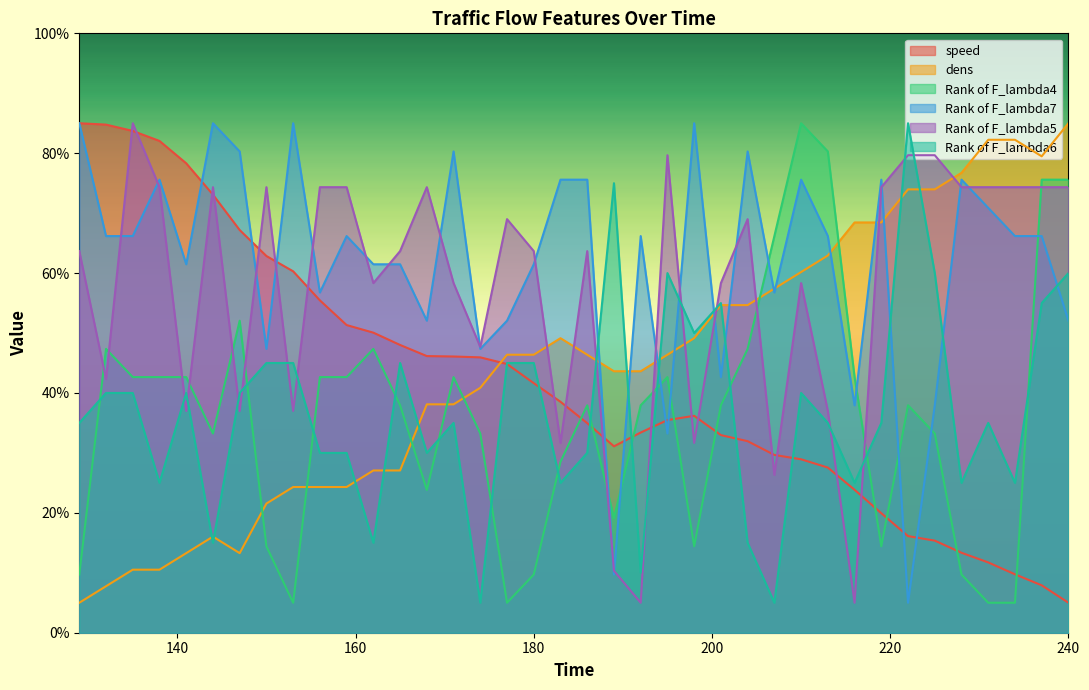

How many data points in Rank of F_lambda4 are less than 37?

16